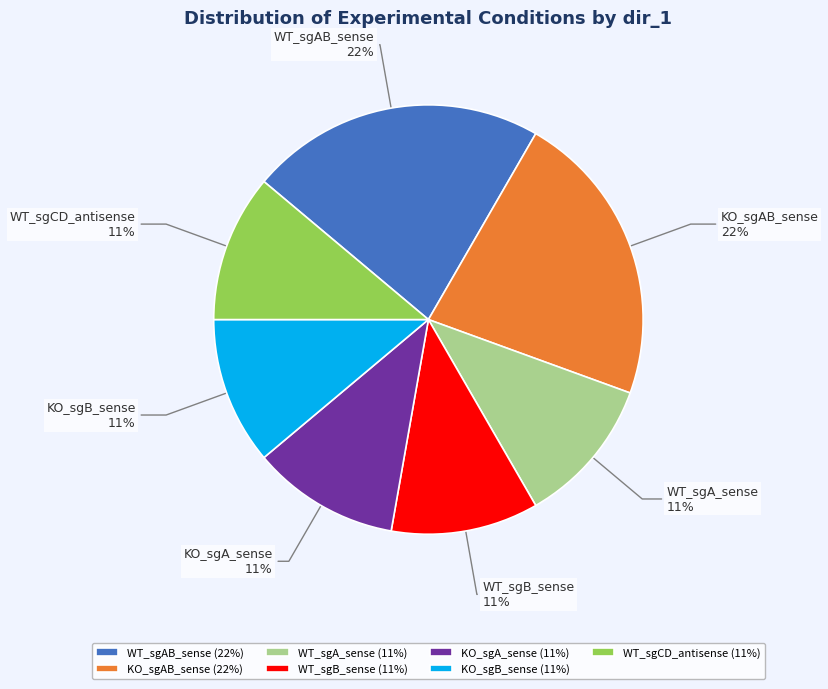

To the nearest percent, what portion does KO_sgB_sense represent?

11%